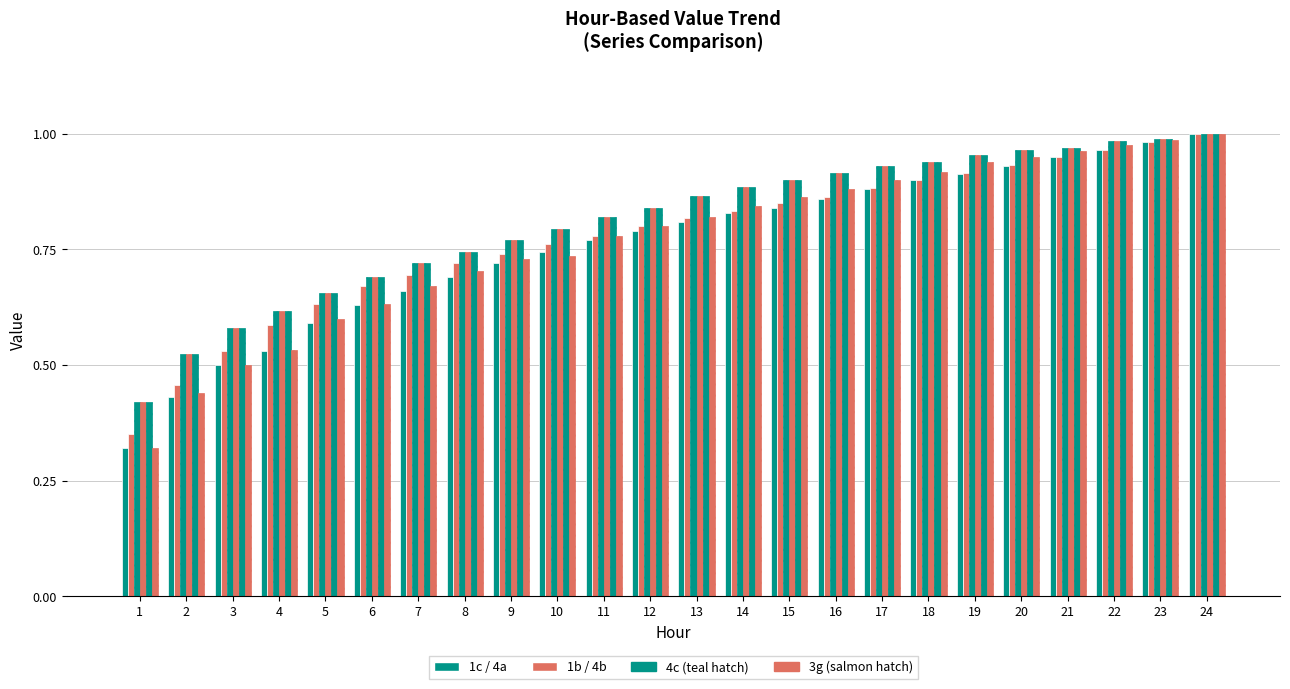

Does the chart contain stacked bars?

No